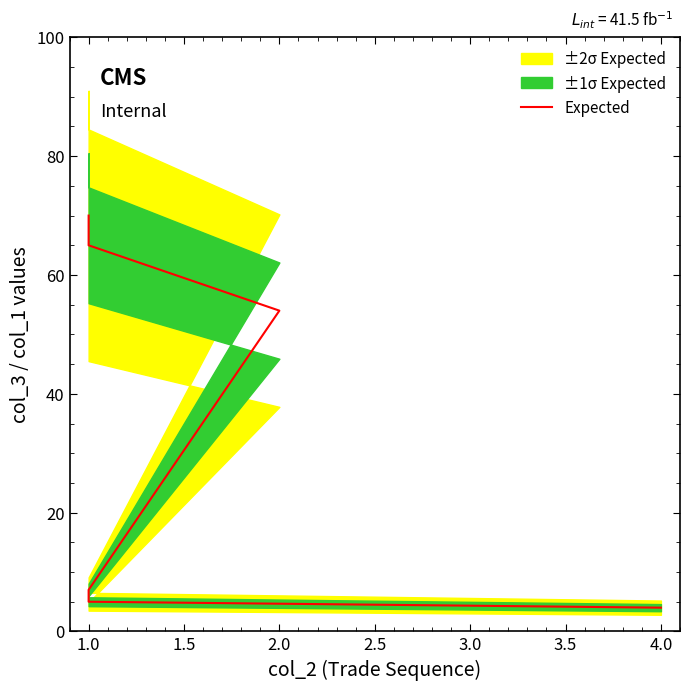

How many lines are shown in the chart?

1